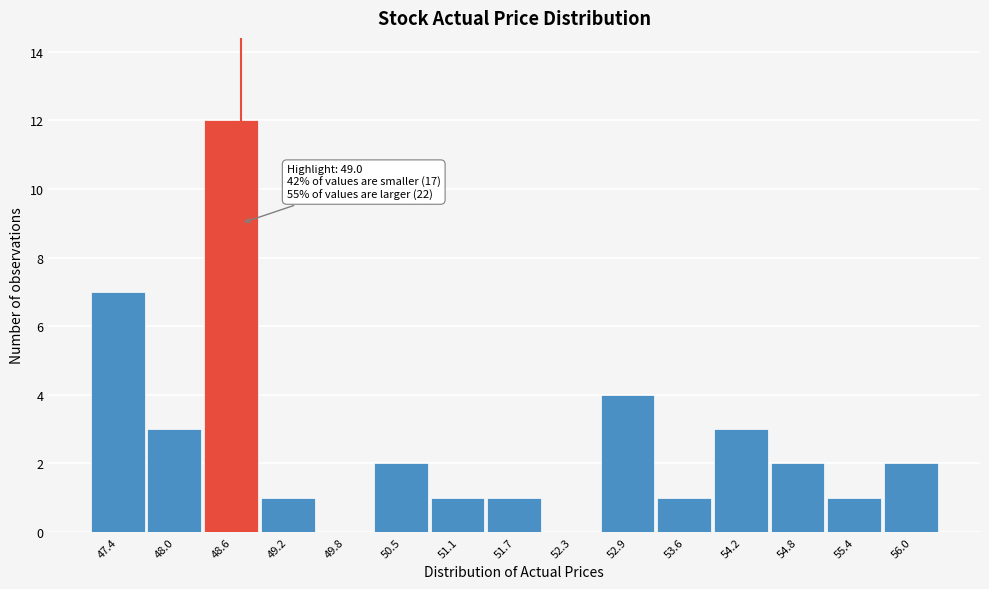

Reading right to left, what are all the values shown in this chart?

56.0=2	55.4=1	54.8=2	54.2=3	53.6=1	52.9=4	52.3=0	51.7=1	51.1=1	50.5=2	49.8=0	49.2=1	48.6=12	48.0=3	47.4=7